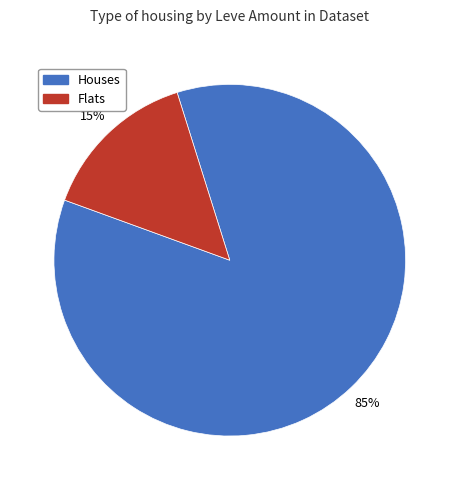

Does any single category account for the majority?

Yes